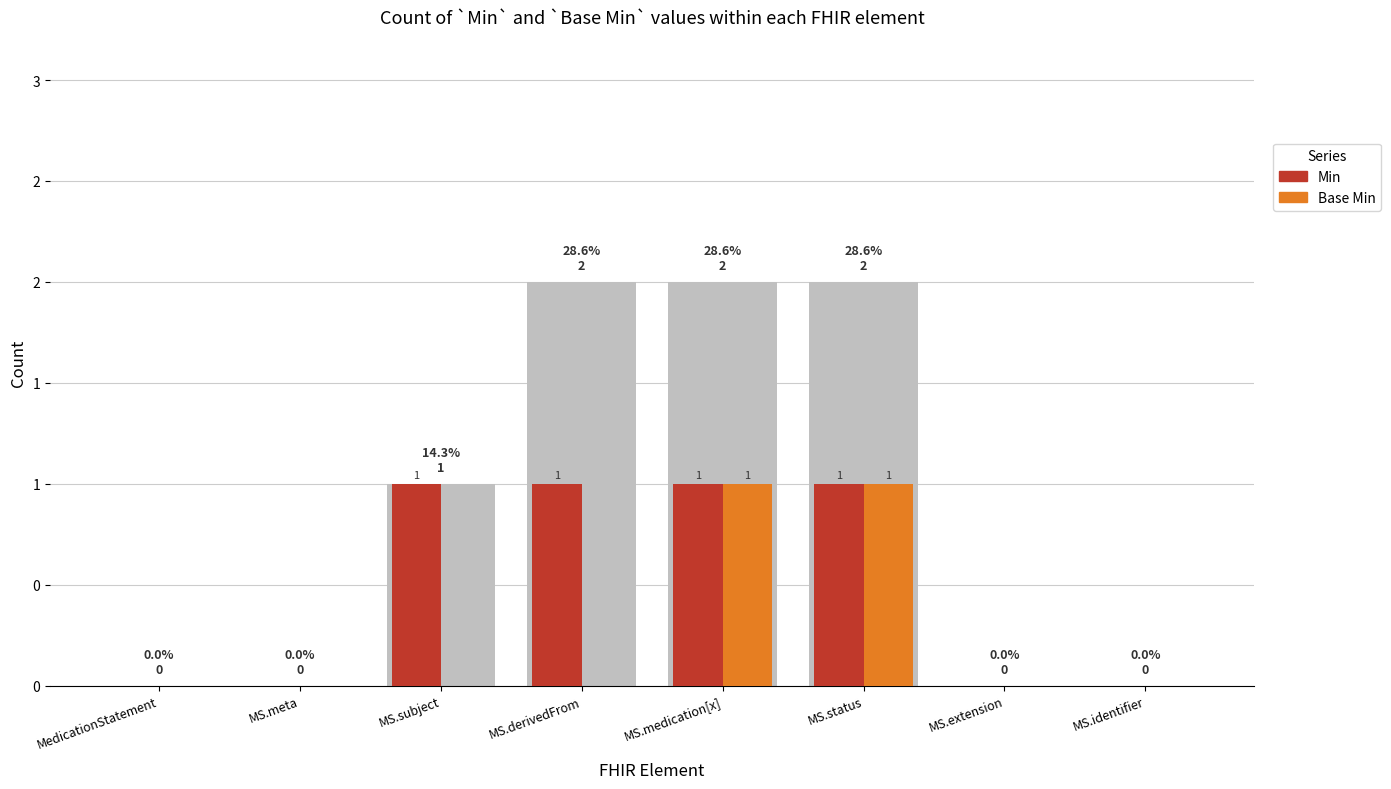

What are all the series names shown in the legend?

Min, Base Min